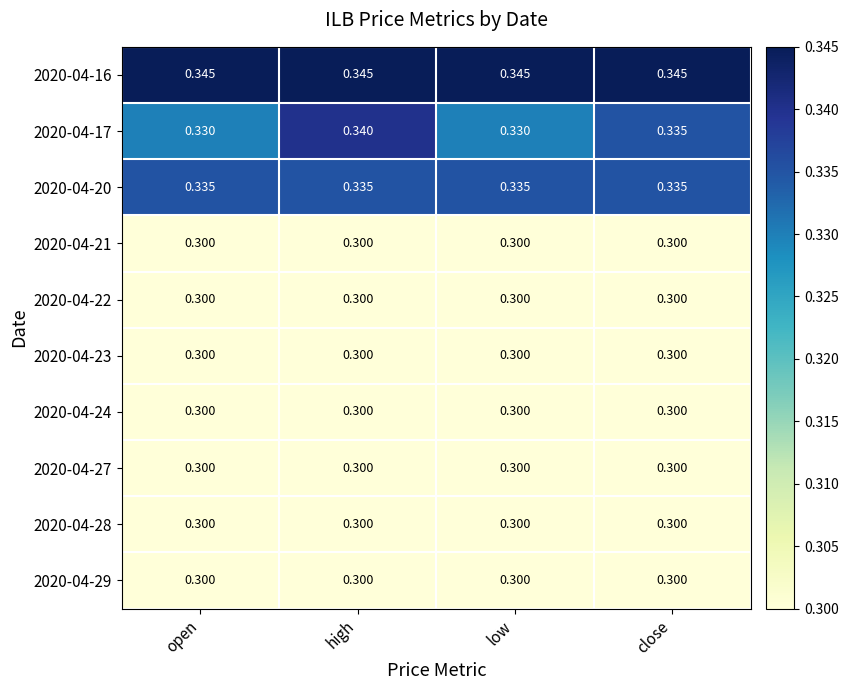

At which category is the sum across all series the highest?

high